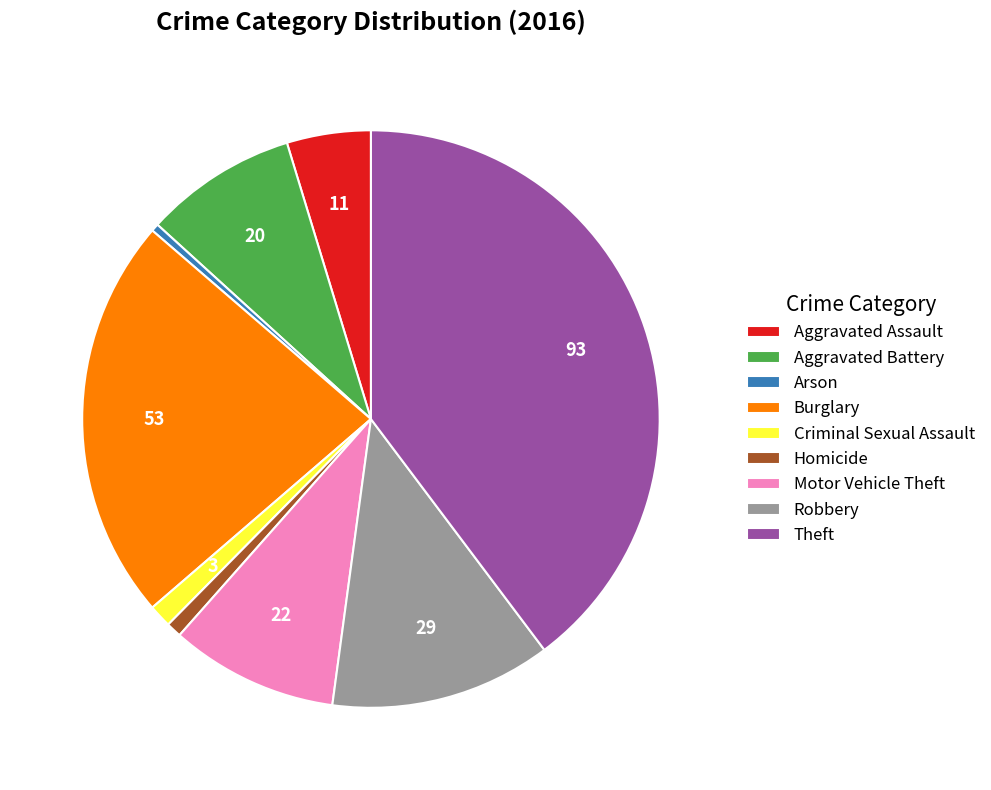

Is it true that Aggravated Assault is 5% of the pie?

True